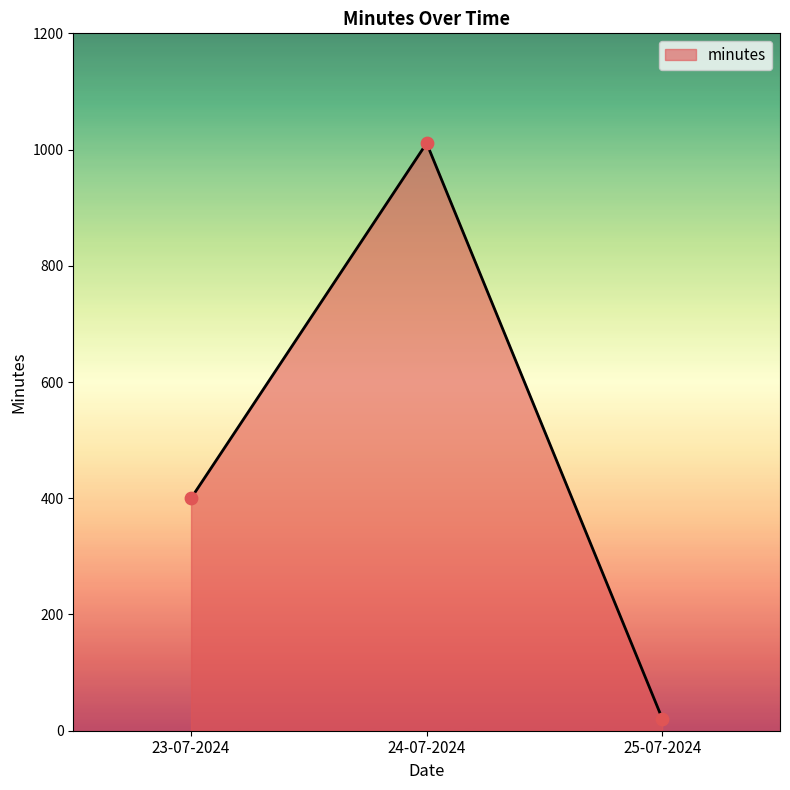

What is the change in value from 24-07-2024 to 25-07-2024?

-990